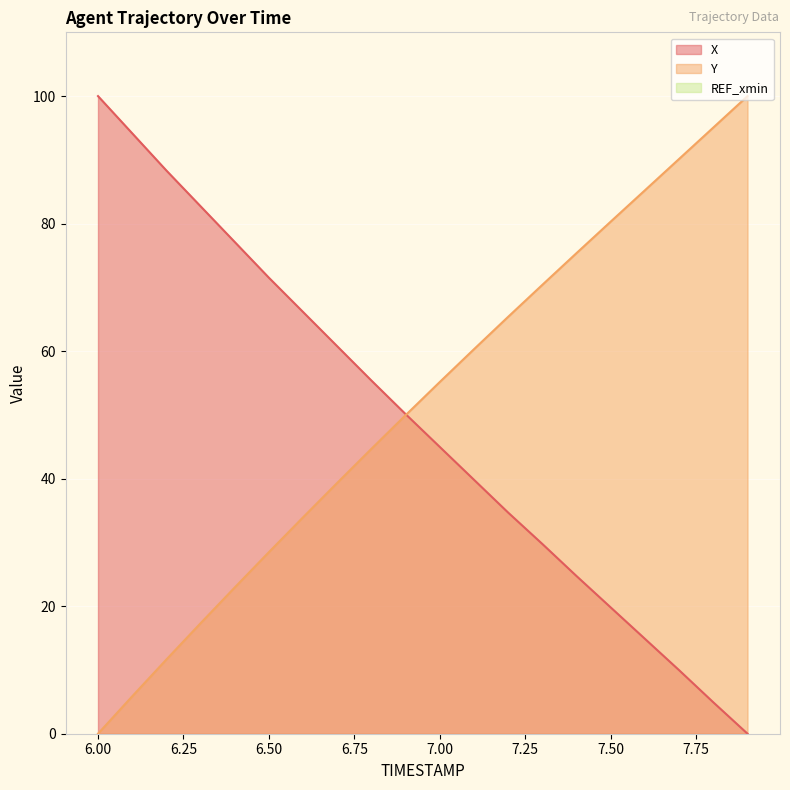

Which label corresponds to the largest value in the chart?

6.0